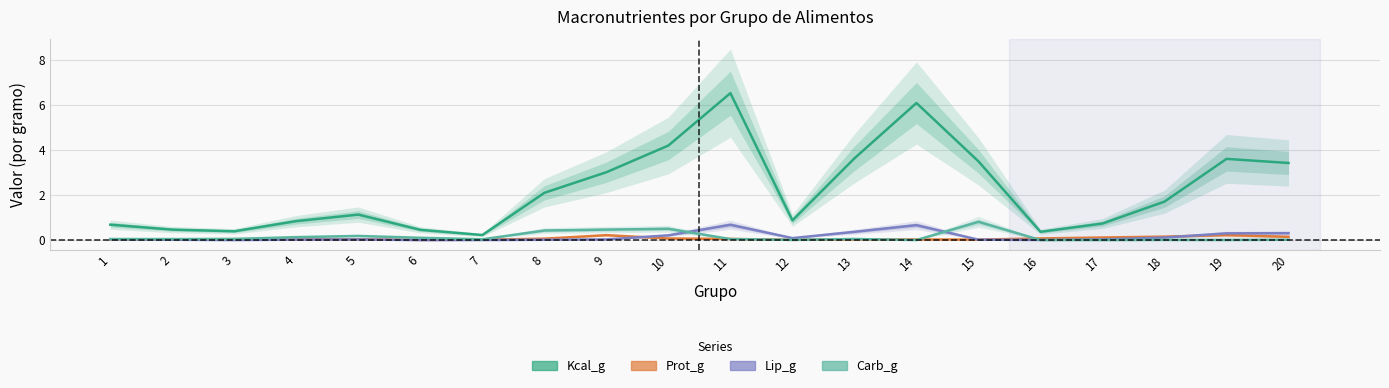

How many interior local peaks does the Kcal_g series have?

4